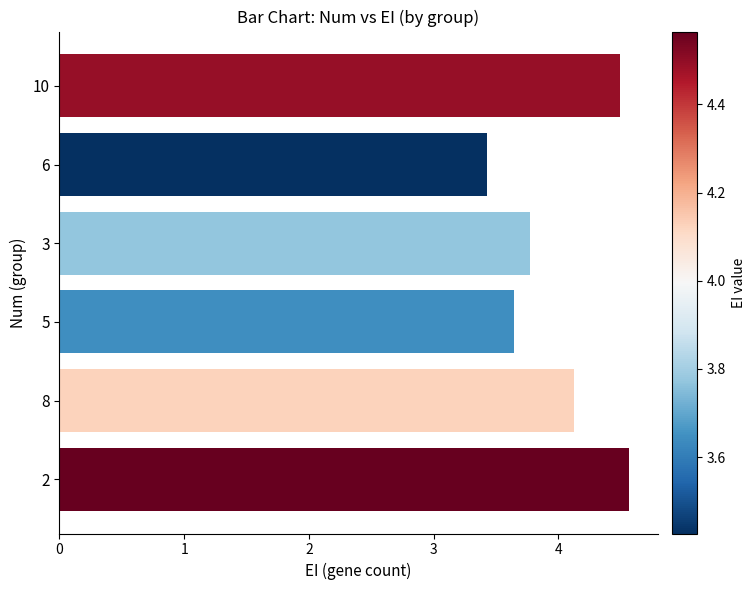

Rank the categories by value from highest to lowest.

2, 10, 8, 3, 5, 6